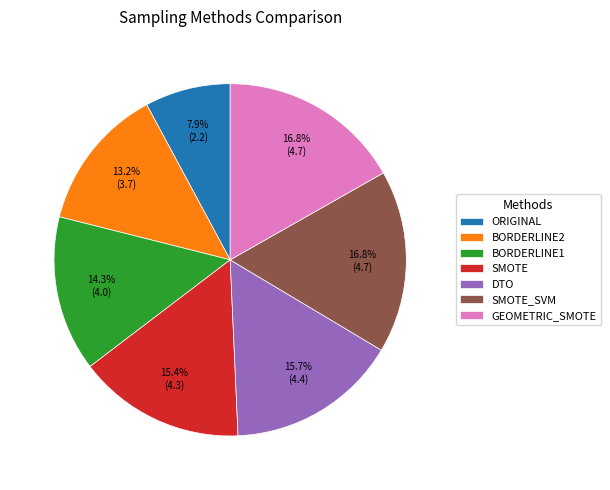

Is DTO the majority of the pie?

No